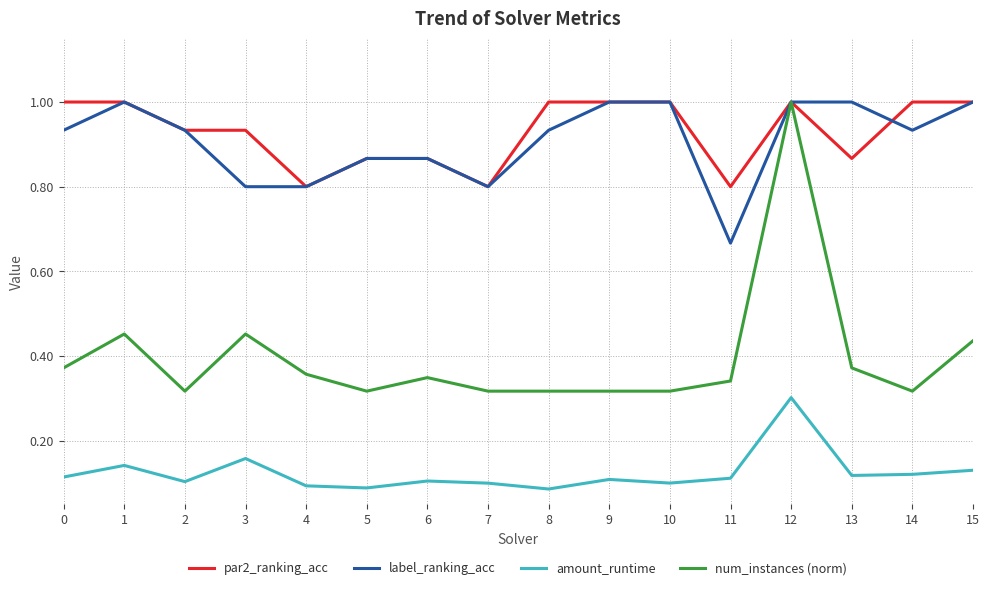

True or false: amount_runtime and par2_ranking_acc cross at least once.

False